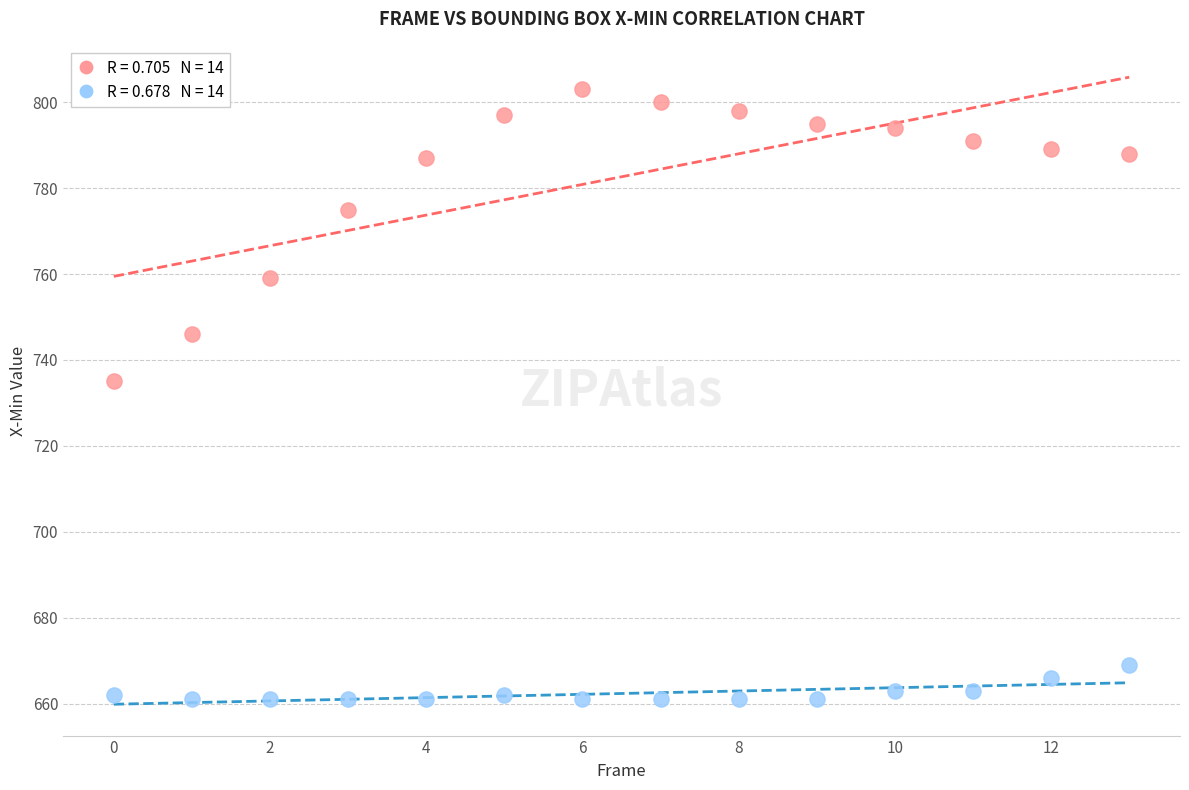

Across all data points, what is the range of Y values (max minus min)?

142